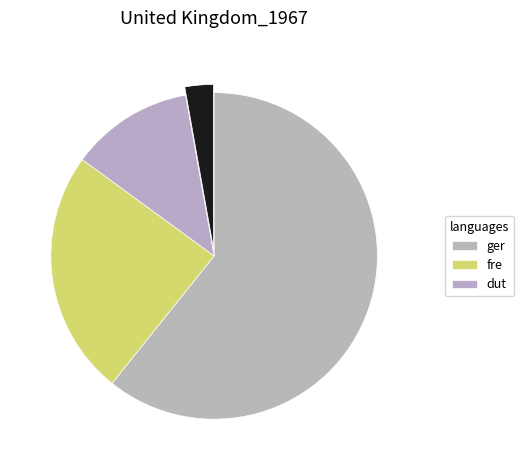

What is the smallest slice in the pie chart?

1000